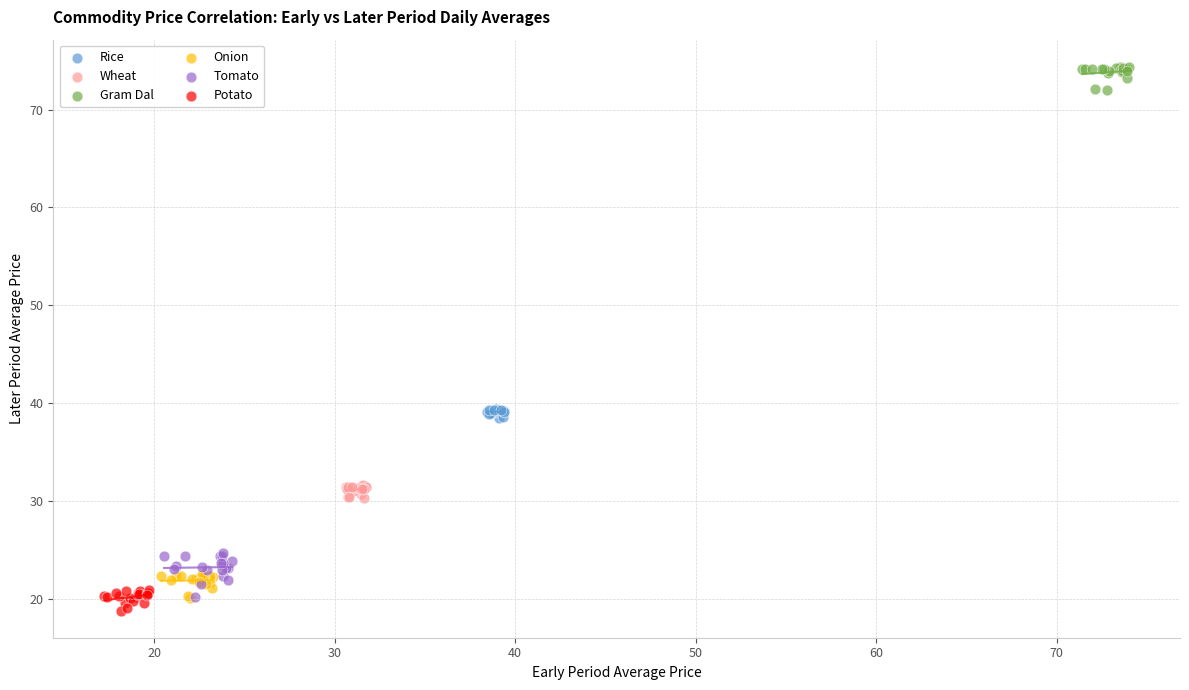

Which series has the widest spread of Y values?

Tomato